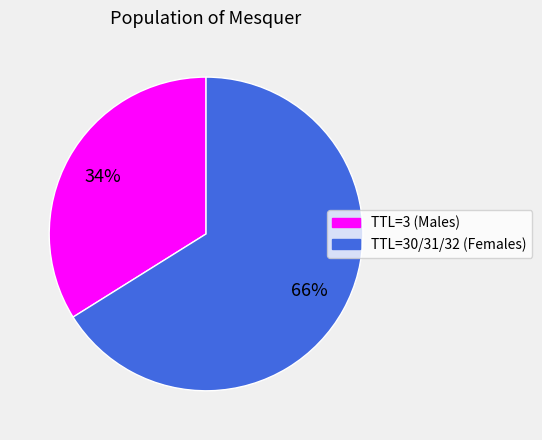

To the nearest percent, what is the average slice percentage?

50%